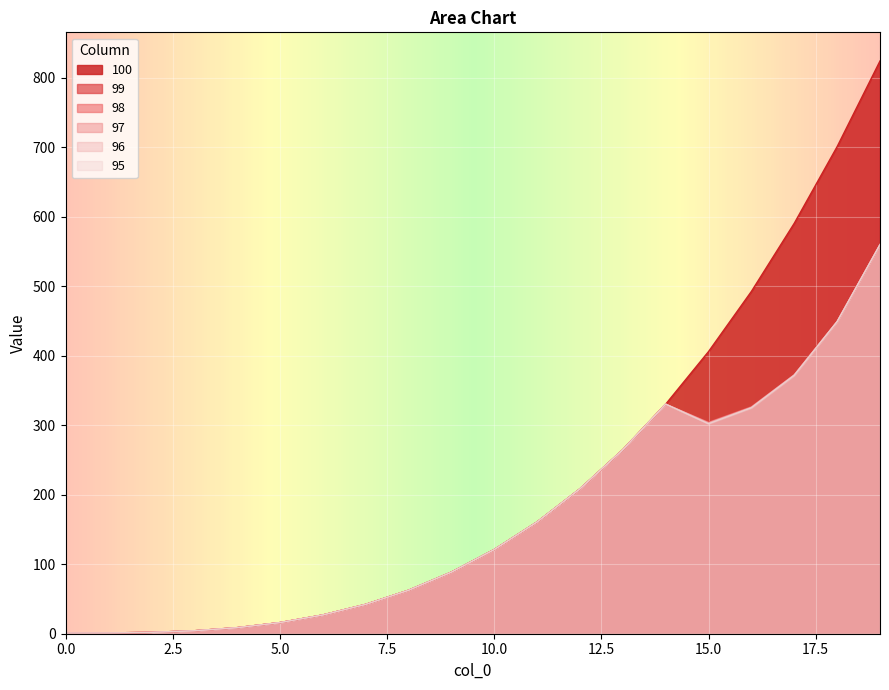

Is it true that 98 equals 41.9 at 6?

False